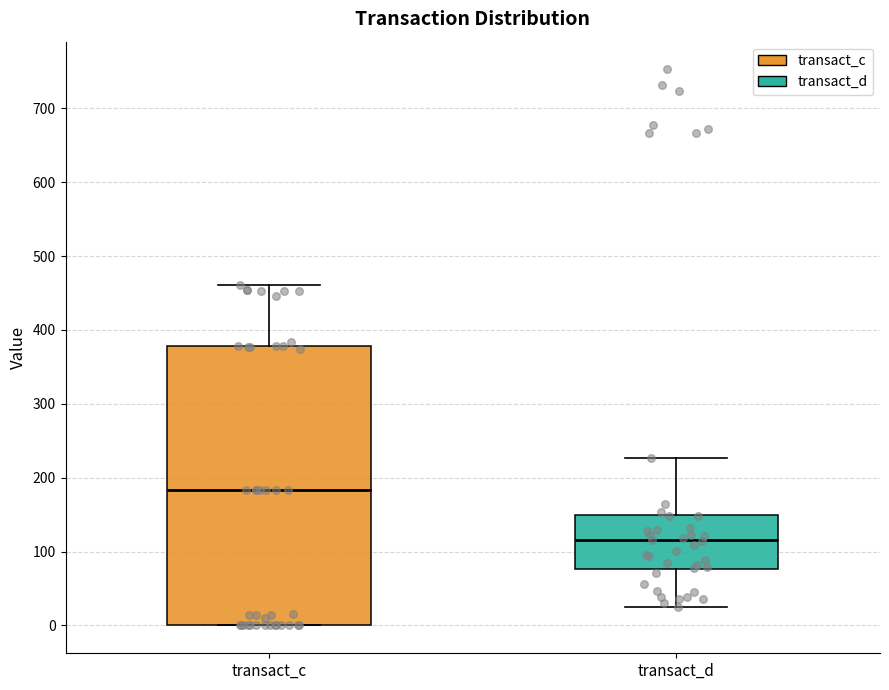

Where does the median line of the box for transact_d sit on the y-axis? The values are not printed on the chart, so give them approximately, as read against the axis.

120